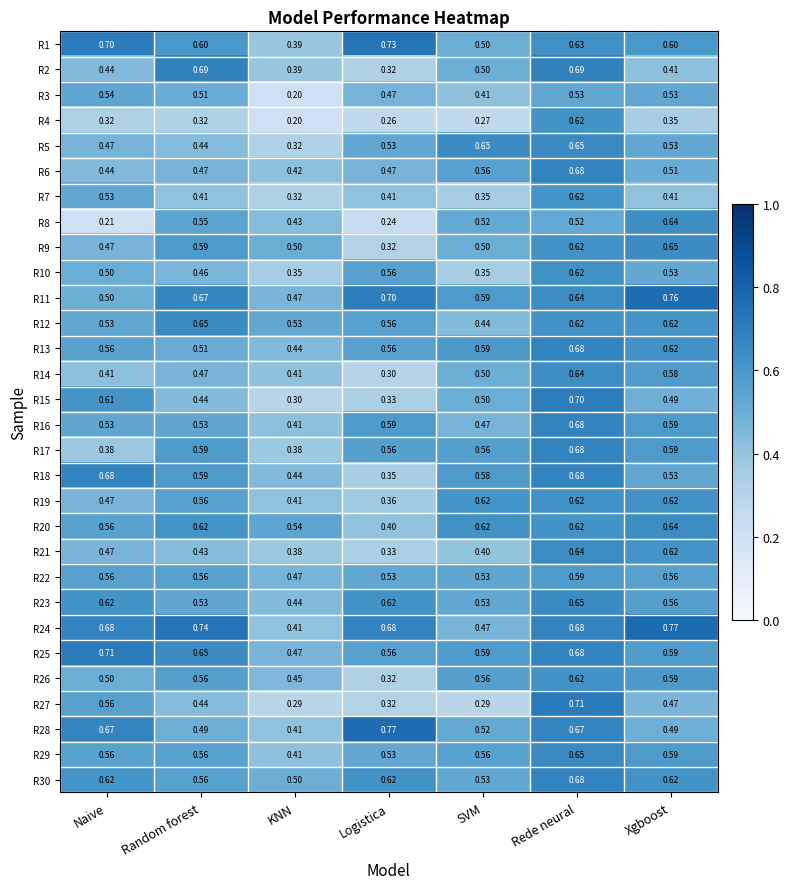

Is the value of R7 at Naive greater than the value of R18 at Logistica?

Yes